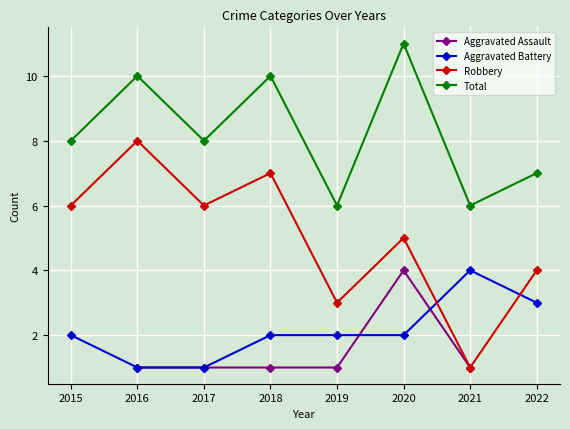

What is the lowest value of the Total series?

6